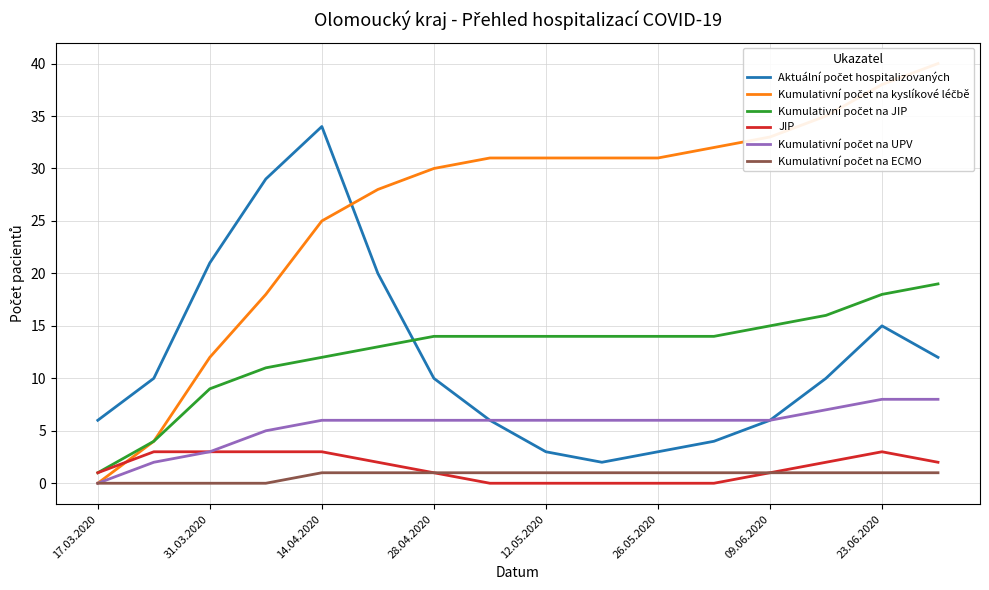

Is it true that JIP equals 3 at 14.04.2020?

True